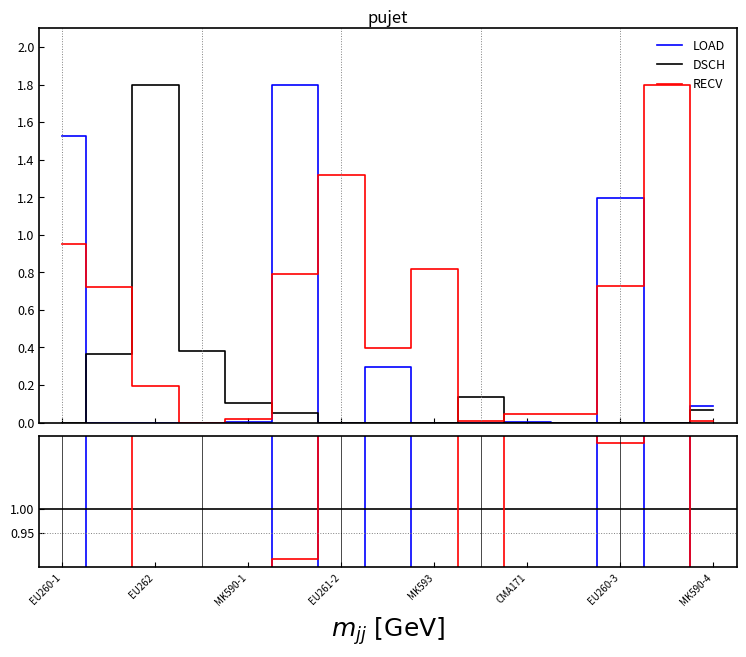

How many series are shown in this chart?

3